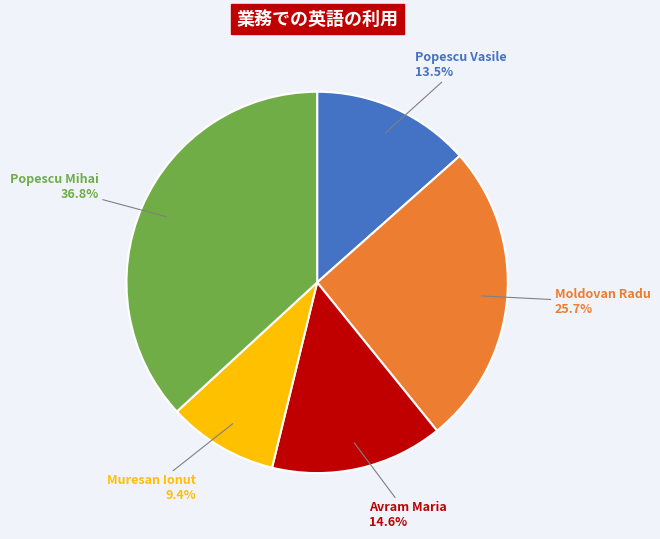

How much of the chart is everything except Muresan Ionut?

90.6%